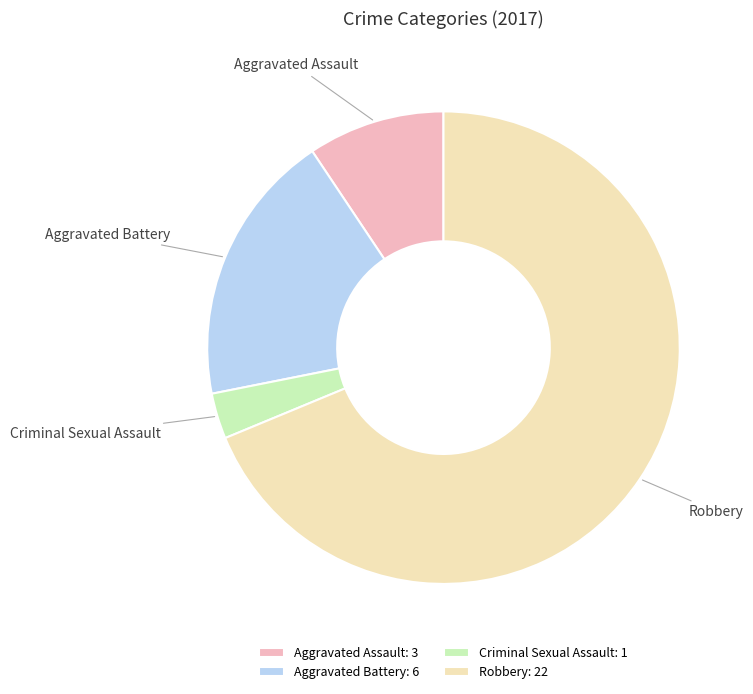

Count the number of slices in the pie.

4